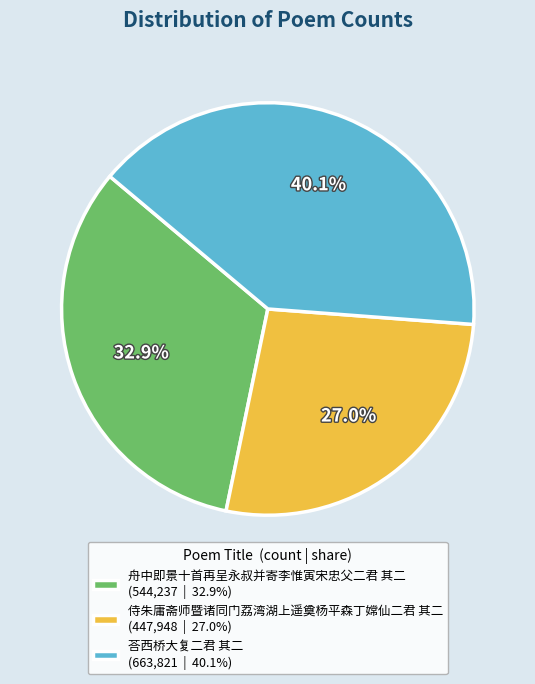

Does any single category account for the majority?

No